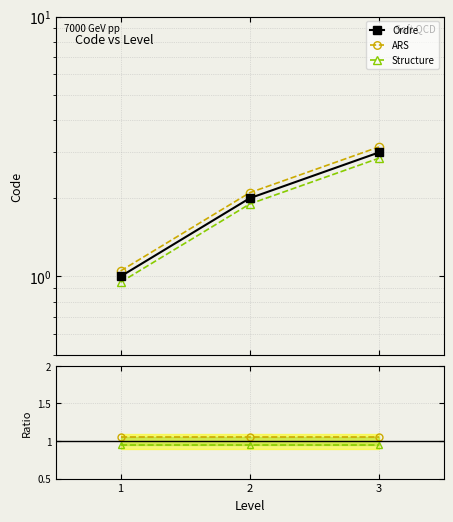

At which category is the sum across all series the highest?

3